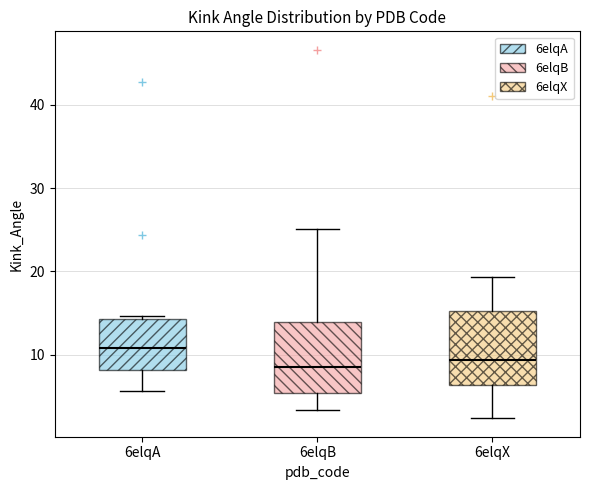

Where is the upper edge of the box for 6elqB on the y-axis? The values are not printed on the chart, so give them approximately, as read against the axis.

14